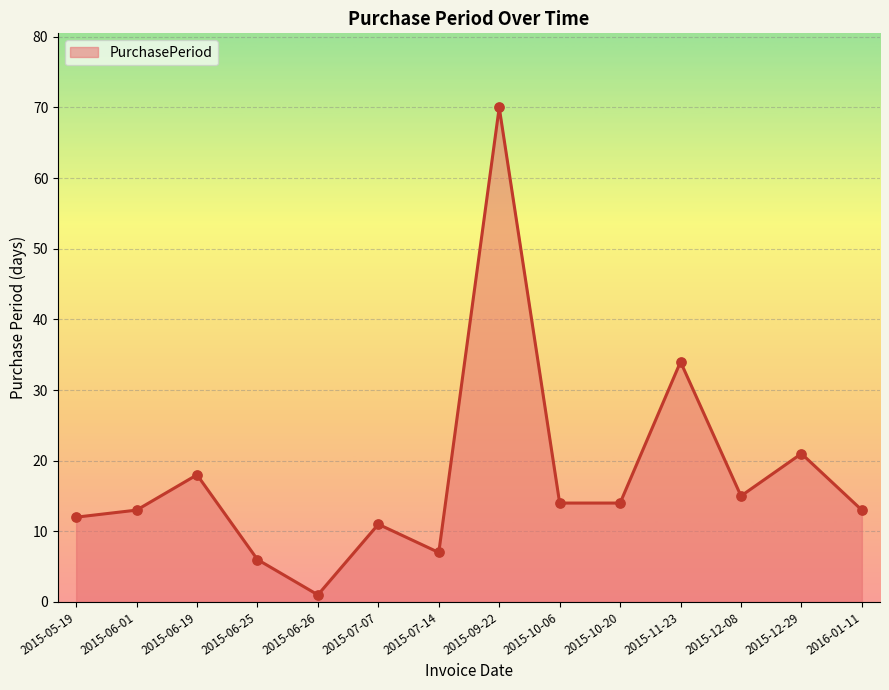

What is the change in value from 2015-09-22 to 2015-10-20?

-56